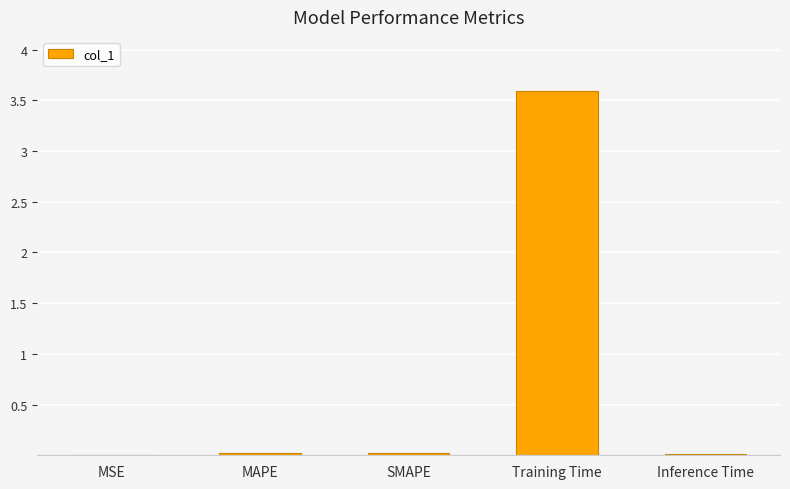

True or false: the data shows 0.0 at MSE.

True